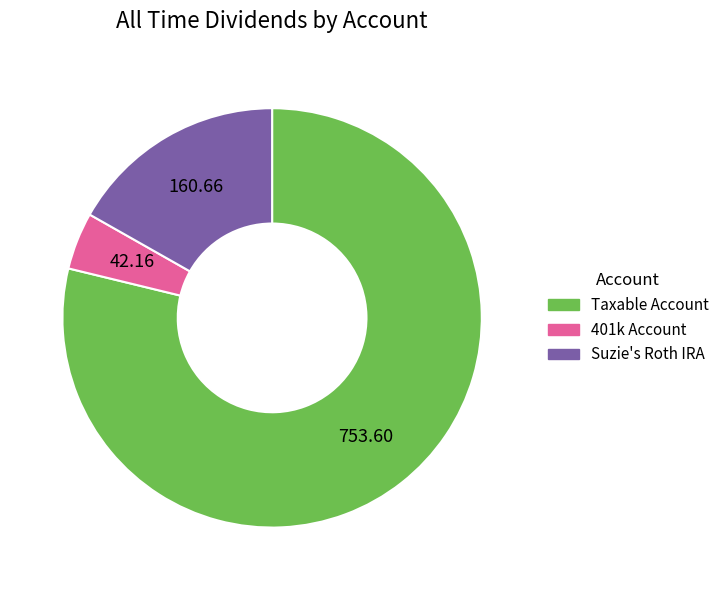

Rank the categories by value from highest to lowest.

Taxable Account, Suzie's Roth IRA, 401k Account